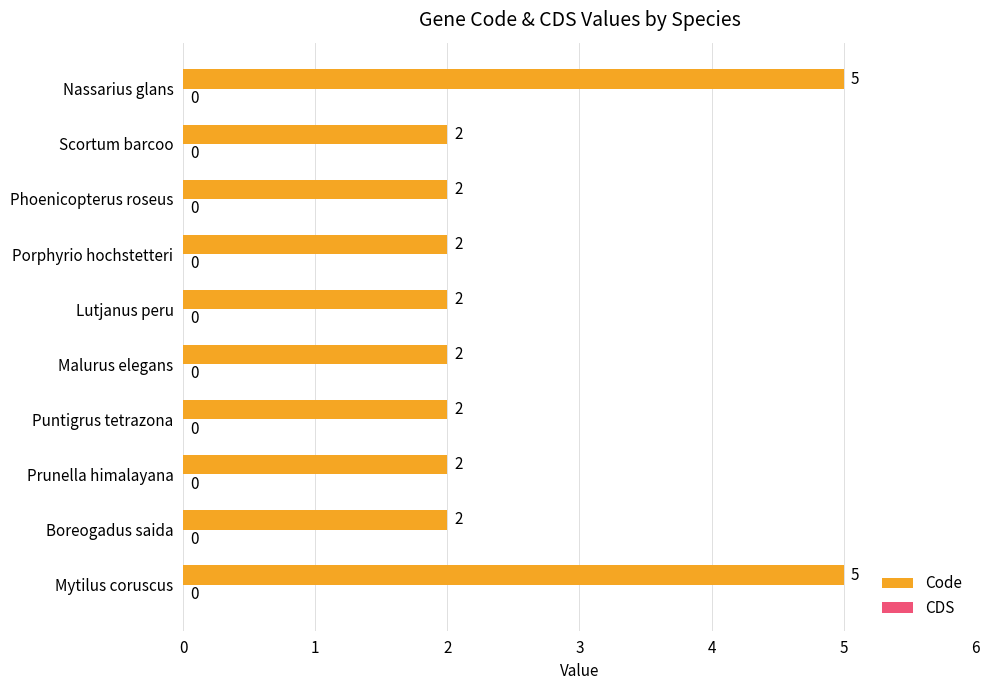

Reading top to bottom, what are all the values shown in this chart?

5	2	2	2	2	2	2	2	2	5